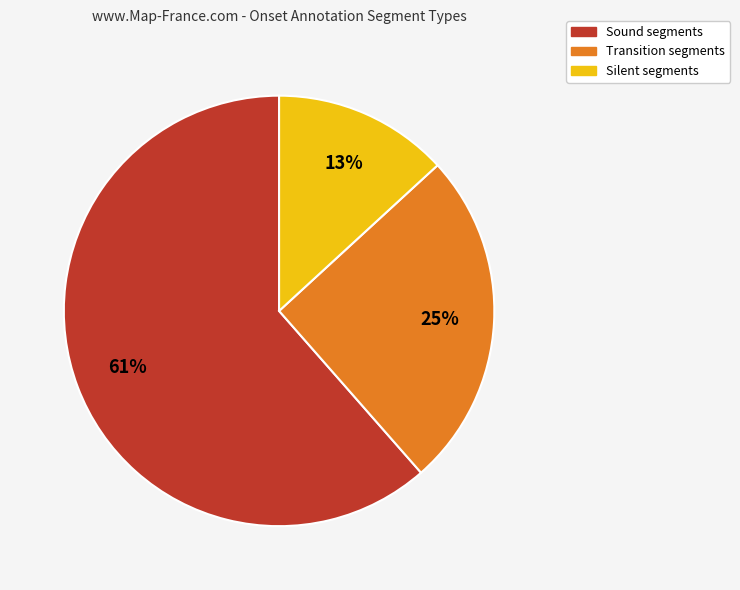

What percentage is the Transition segments slice, to the nearest percent?

25%